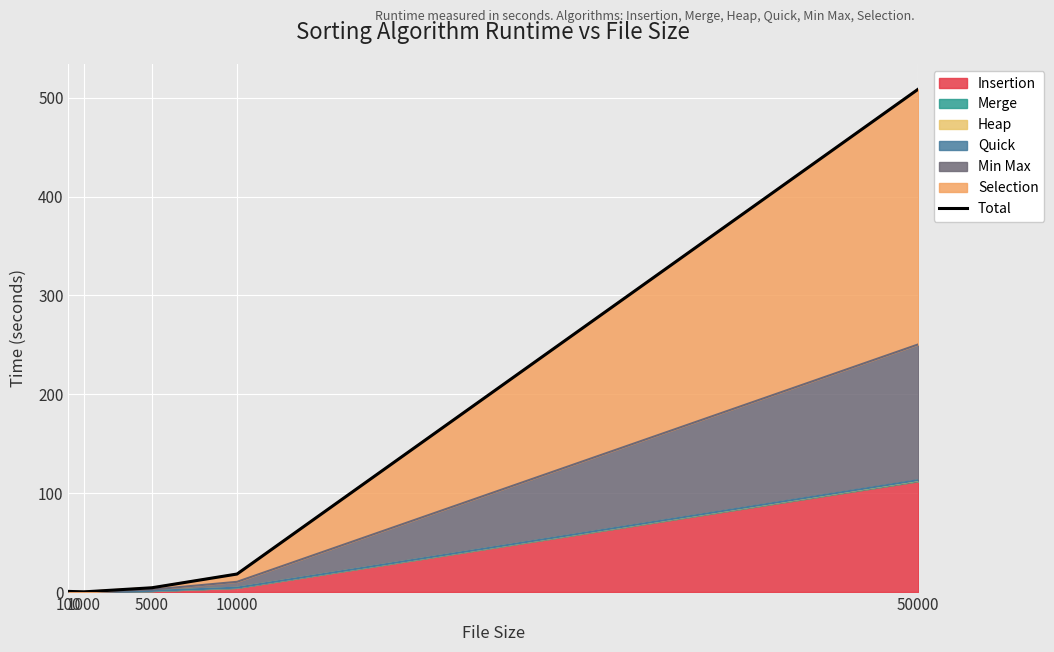

Between 1000 and 10000, which is larger?

10000